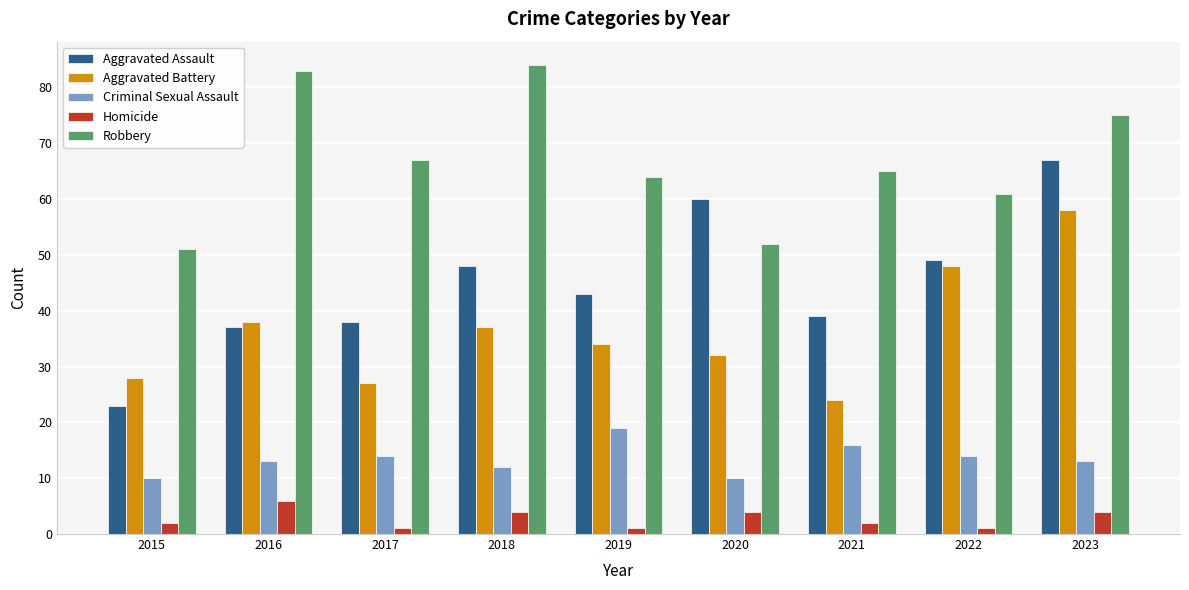

How many data points does each series have?

9